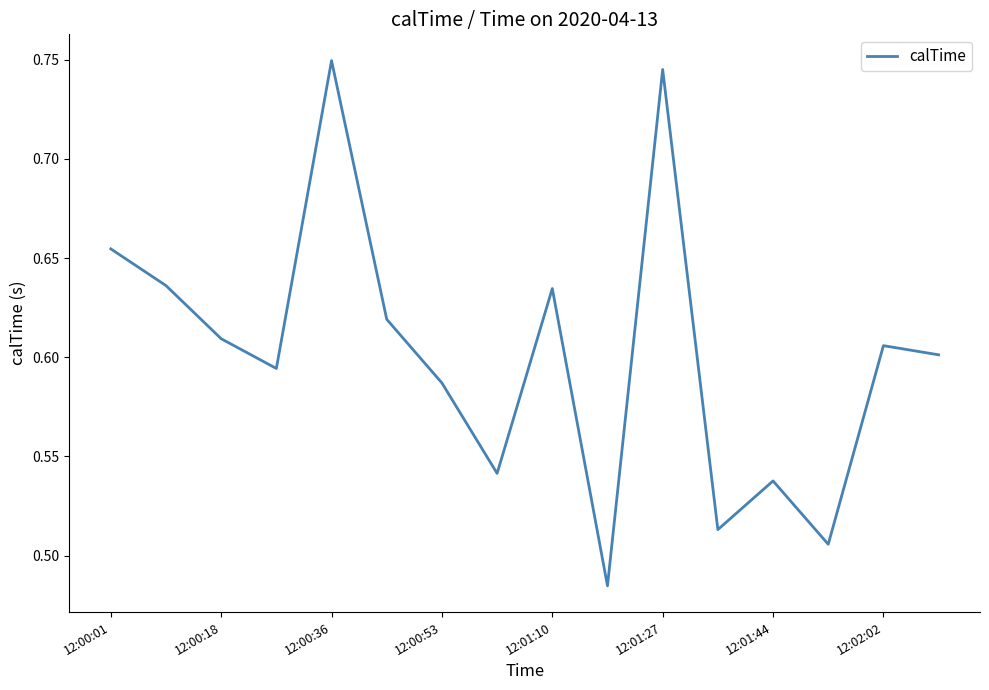

What is the difference between the maximum and minimum values?

0.3